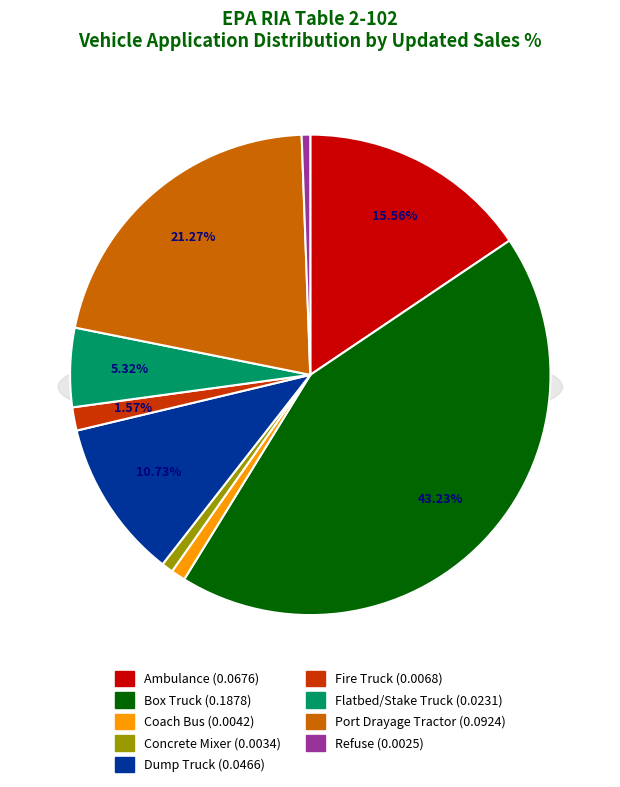

Does Dump Truck account for over 50% of the chart?

No